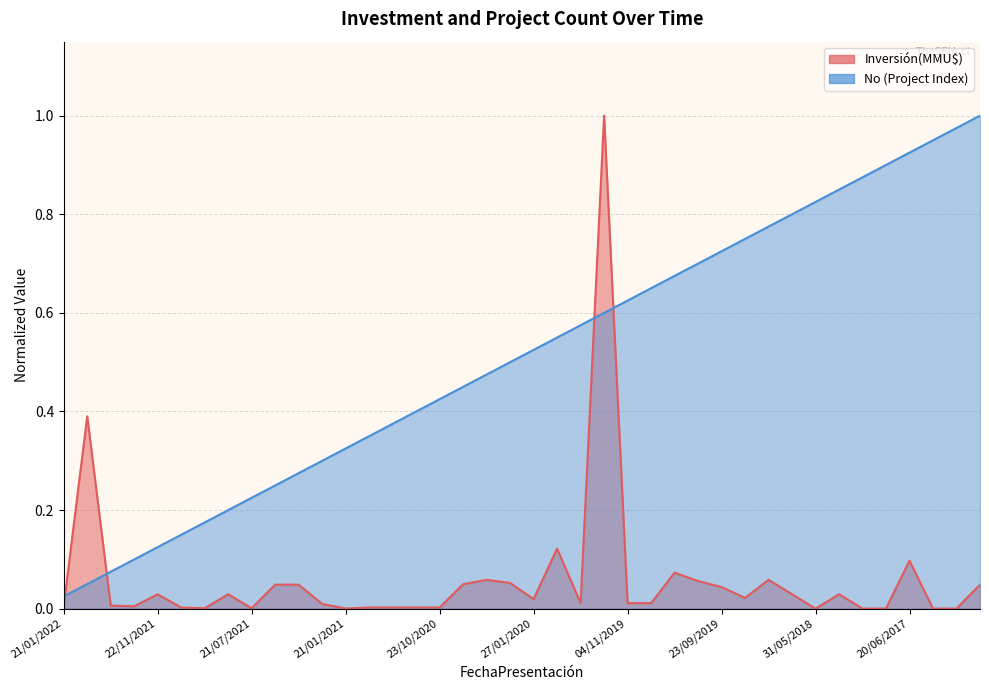

What is the label of the 32nd point from the right?

21/07/2021